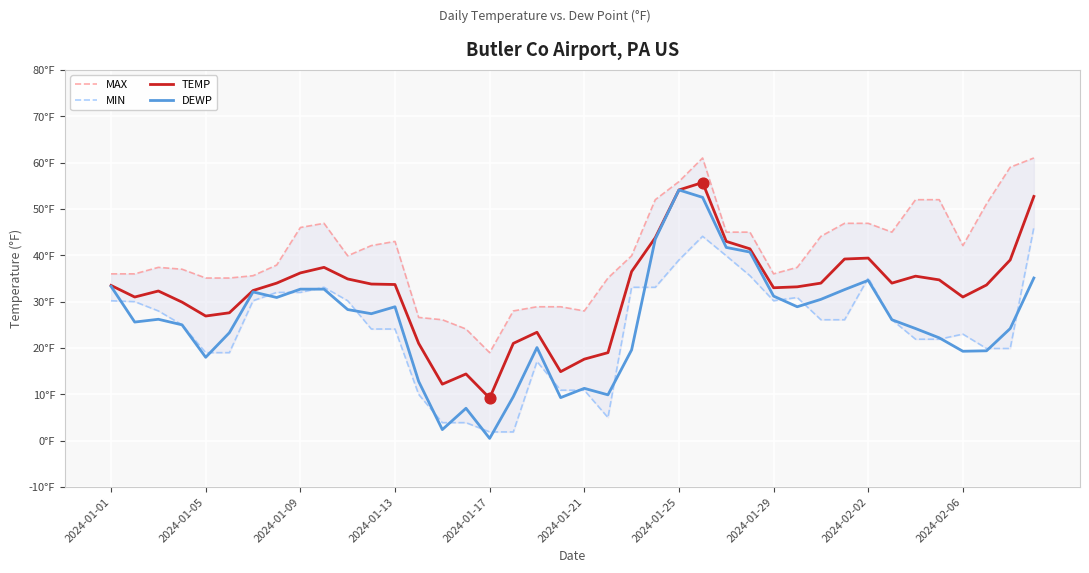

Which series contains the highest Y value?

MAX